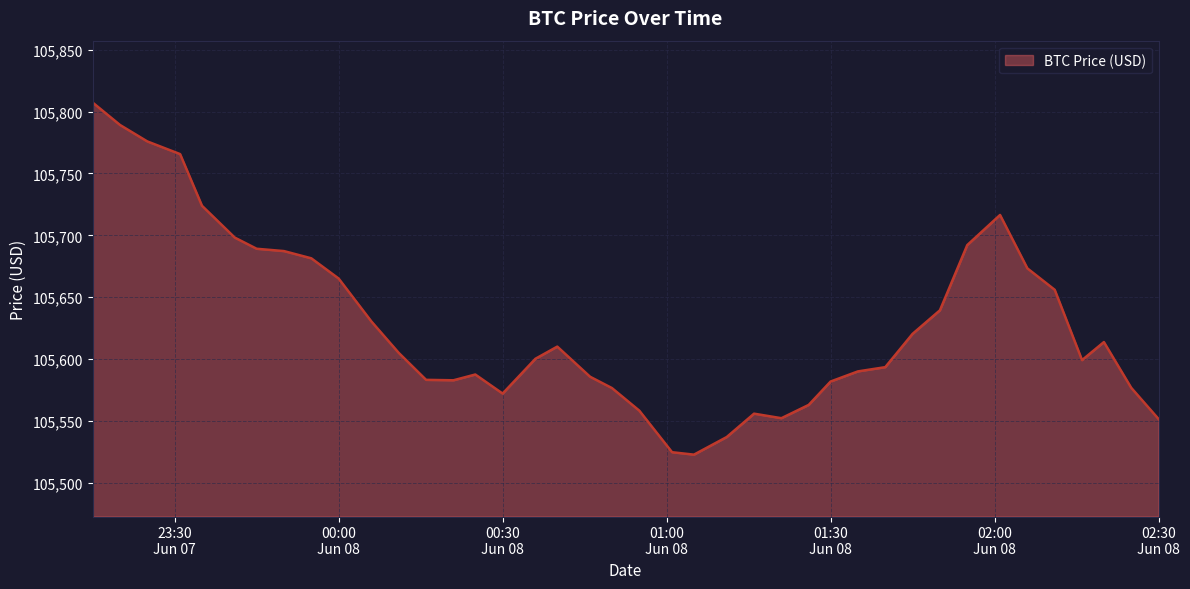

What is the greatest value displayed?

105807.3